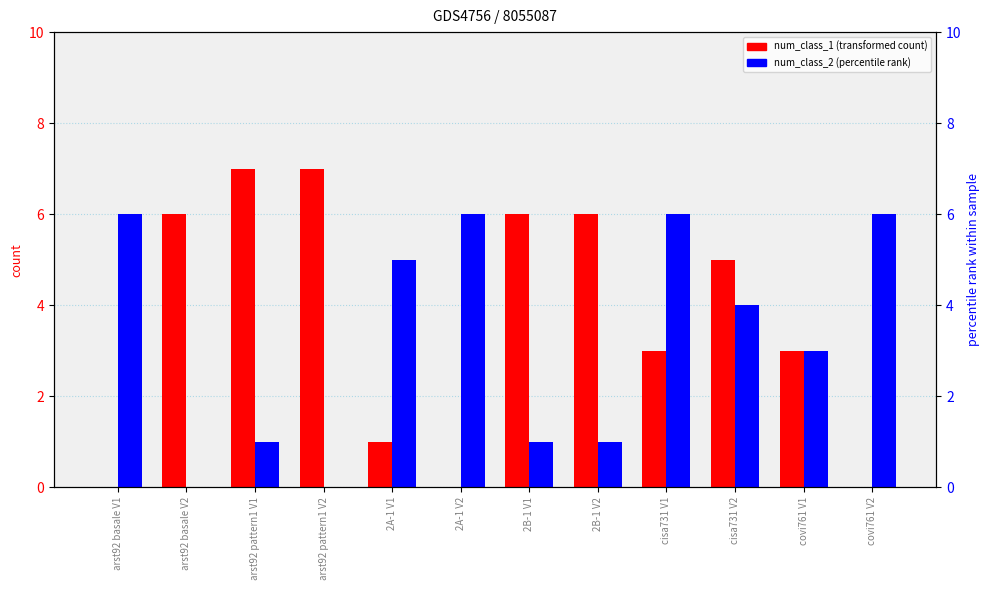

At which label does num_class_2 first exceed 4?

arst92 basale V1